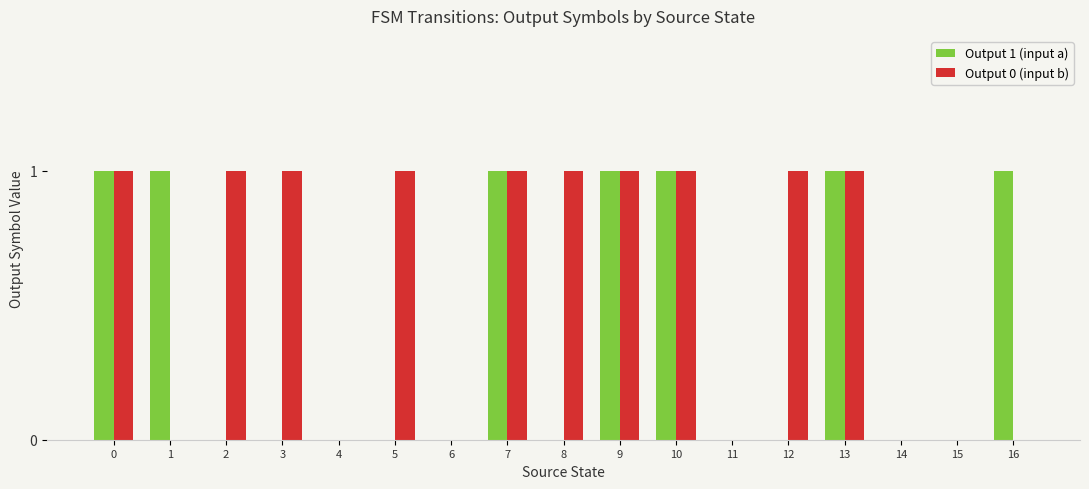

Which series has the largest total across all categories?

Output 0 (input b)